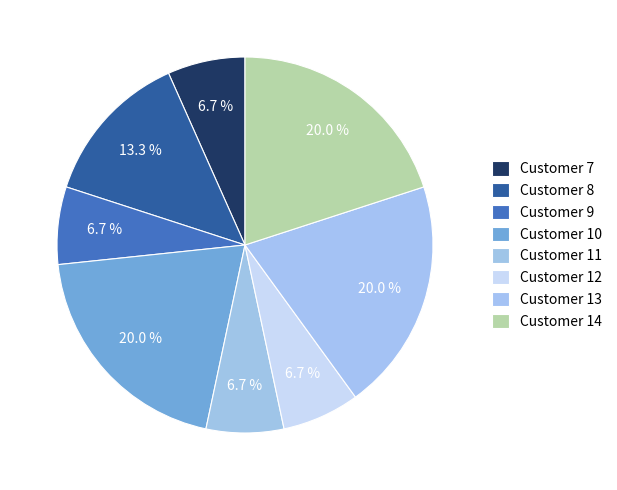

Count the number of slices in the pie.

8